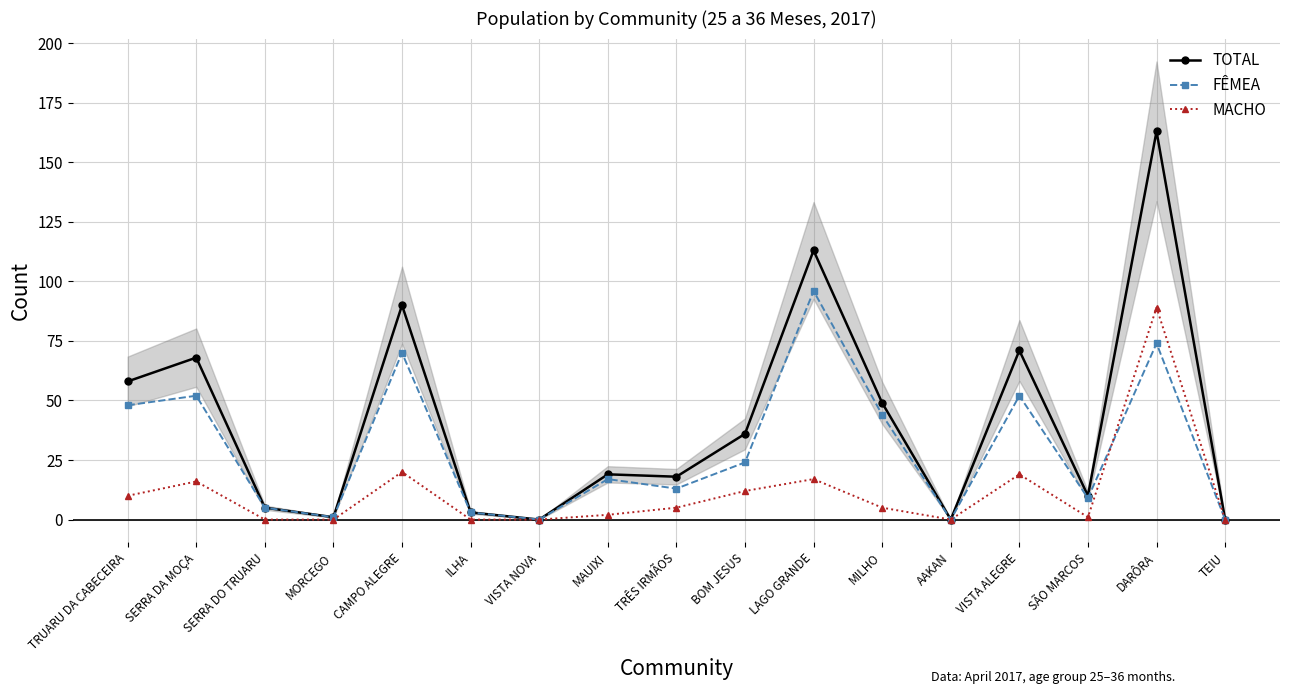

List the labels in order of TOTAL value, smallest first.

VISTA NOVA, AAKAN, TEIU, MORCEGO, ILHA, SERRA DO TRUARU, SÃO MARCOS, TRÊS IRMÃOS, MAUIXI, BOM JESUS, MILHO, TRUARU DA CABECEIRA, SERRA DA MOÇA, VISTA ALEGRE, CAMPO ALEGRE, LAGO GRANDE, DARÔRA